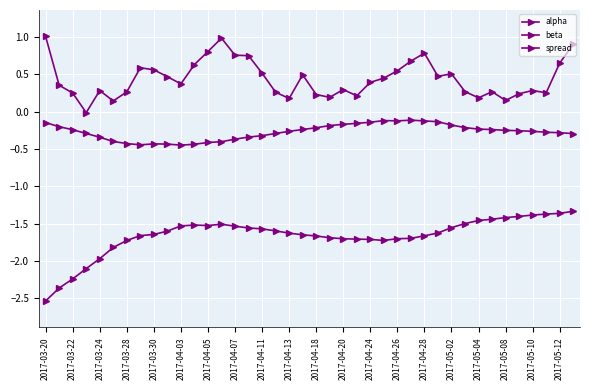

True or false: spread and beta intersect in this chart.

False